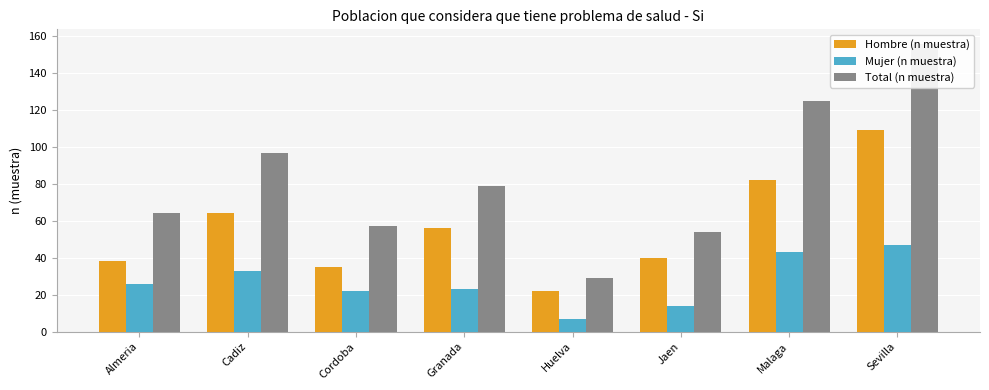

What is the total value across all series at Jaen?

108